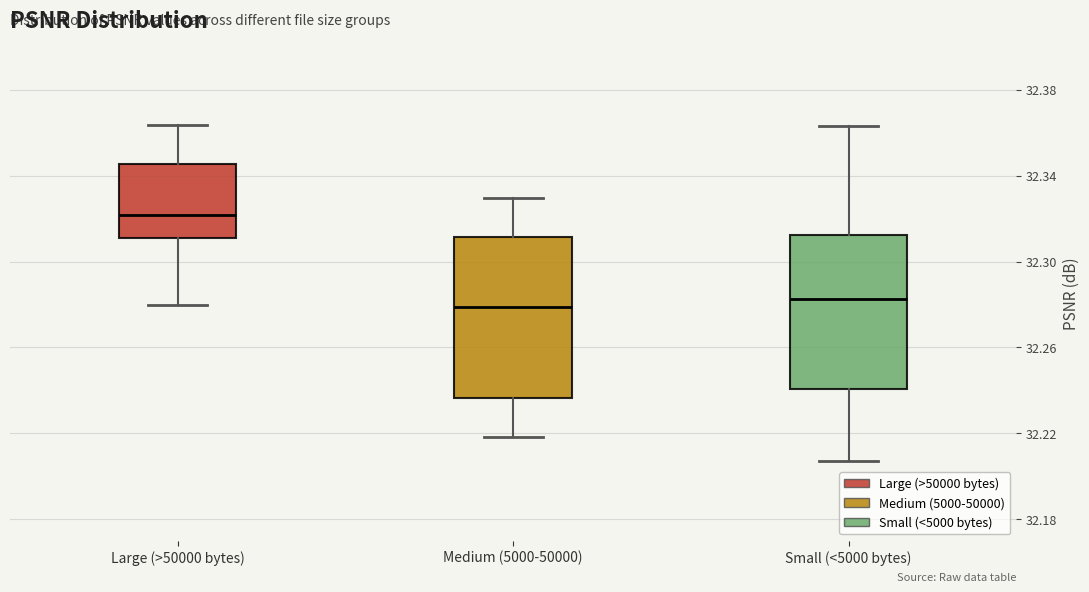

Reading left to right, read every box against the y-axis: the position of its median line, the range the box covers, and the ends of its whiskers. The values are not printed on the chart, so give them approximately, as read against the axis.

Large (>50000 bytes): median 32.320, box 32.310 to 32.345, whiskers 32.280 to 32.365
Medium (5000-50000): median 32.280, box 32.235 to 32.310, whiskers 32.220 to 32.330
Small (<5000 bytes): median 32.280, box 32.240 to 32.310, whiskers 32.205 to 32.365